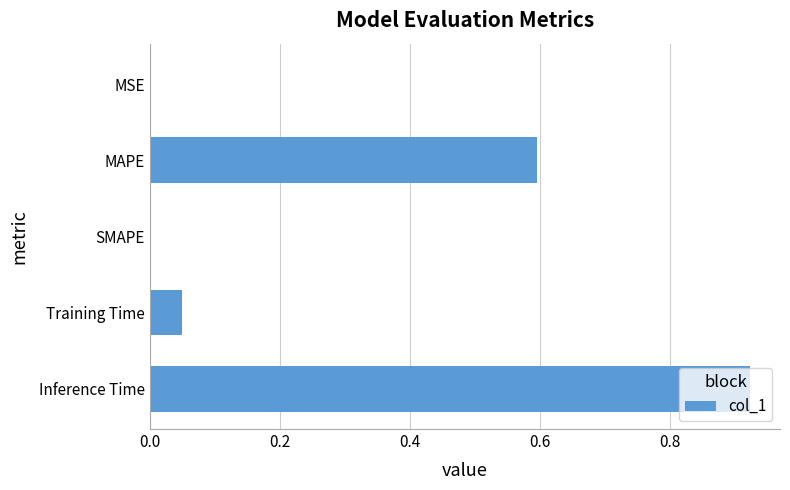

What is the sum of the values at SMAPE and MAPE?

0.6